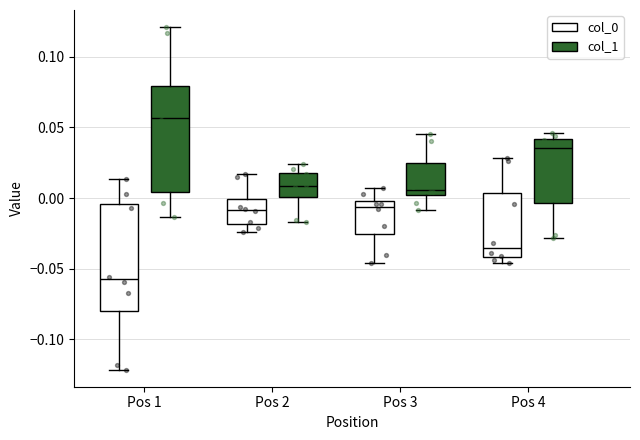

Which box has the lowest median line?

Pos 1 (col_0)